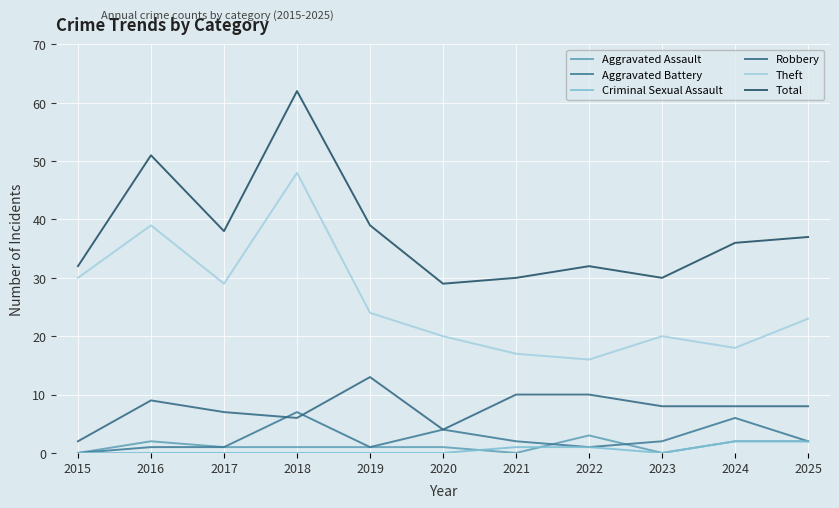

What are all the series names shown in the legend?

Aggravated Assault, Aggravated Battery, Criminal Sexual Assault, Robbery, Theft, Total